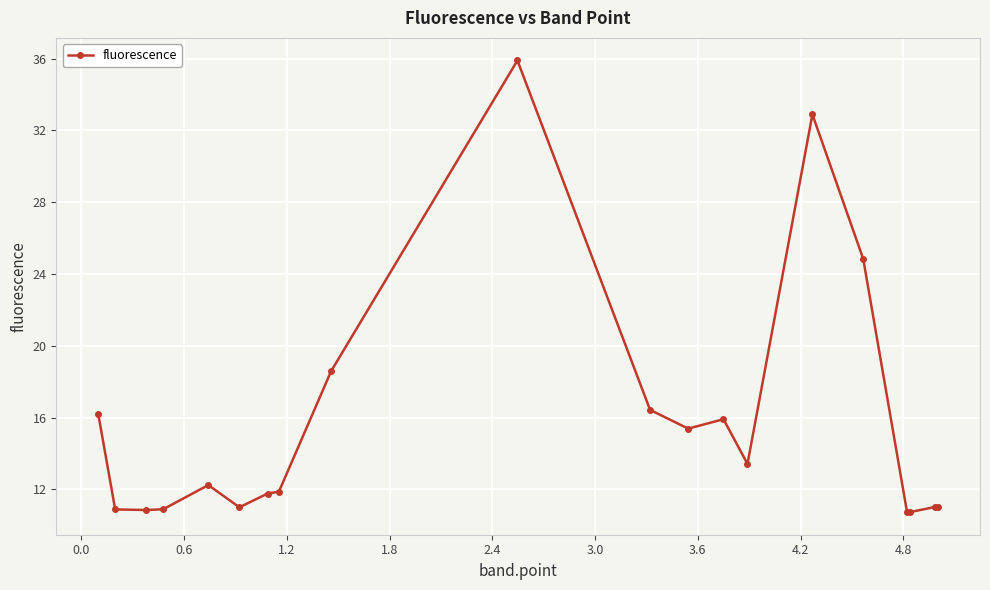

What is the difference between the second highest and second lowest values?

22.1